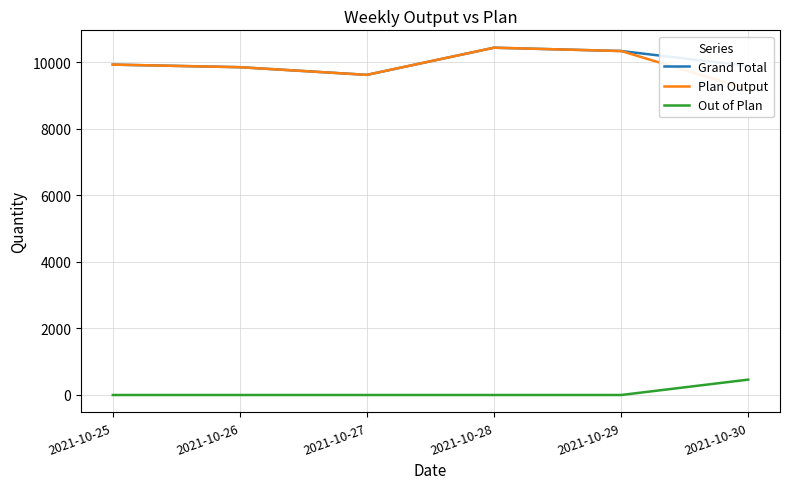

True or false: Grand Total and Plan Output cross at least once.

False